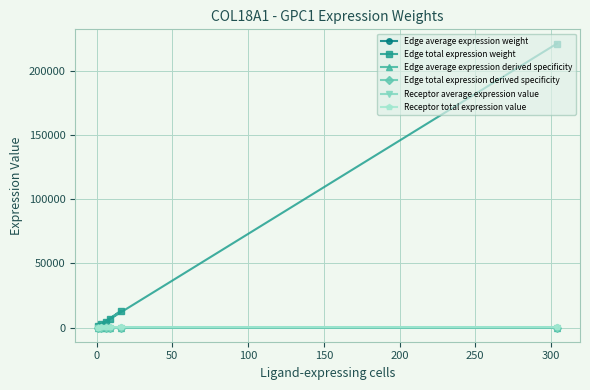

Which series has the largest range (max minus min)?

Edge total expression weight